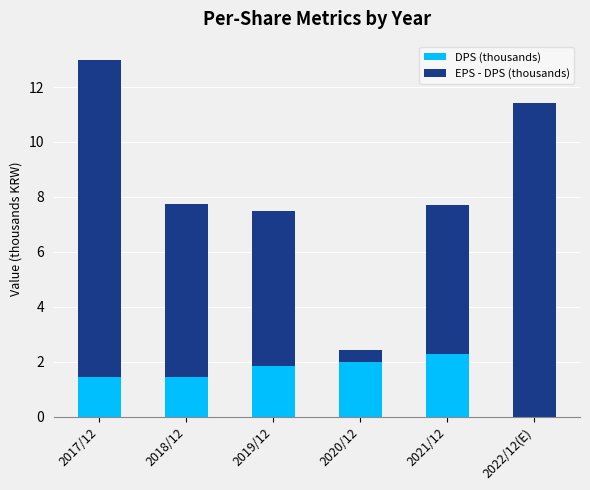

The DPS (thousands) series shows 2.0 at 2020/12. True or false?

True